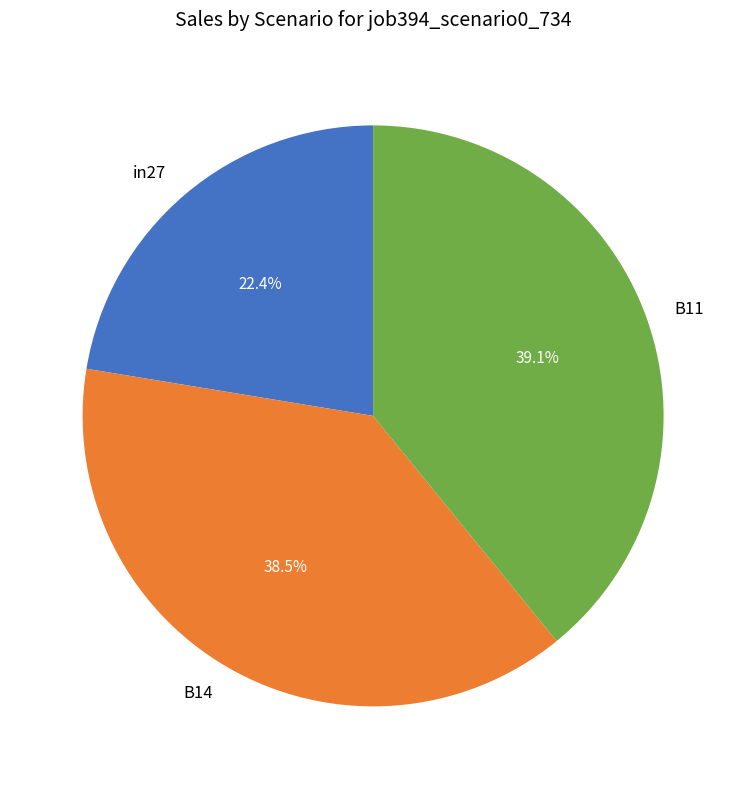

To the nearest percent, what portion does in27 represent?

22%